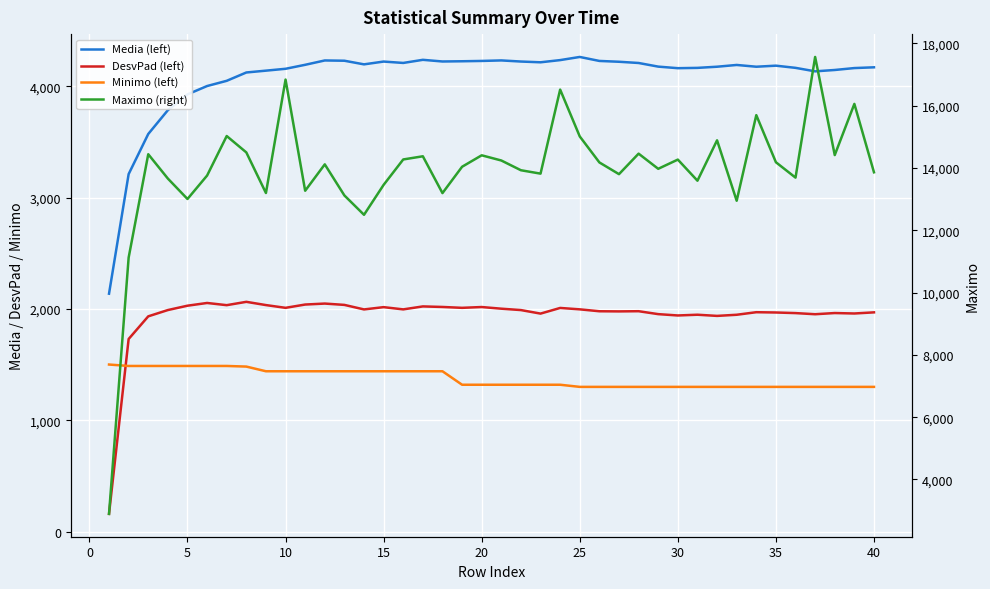

What is the lowest value of the DesvPad (left) series?

160.5